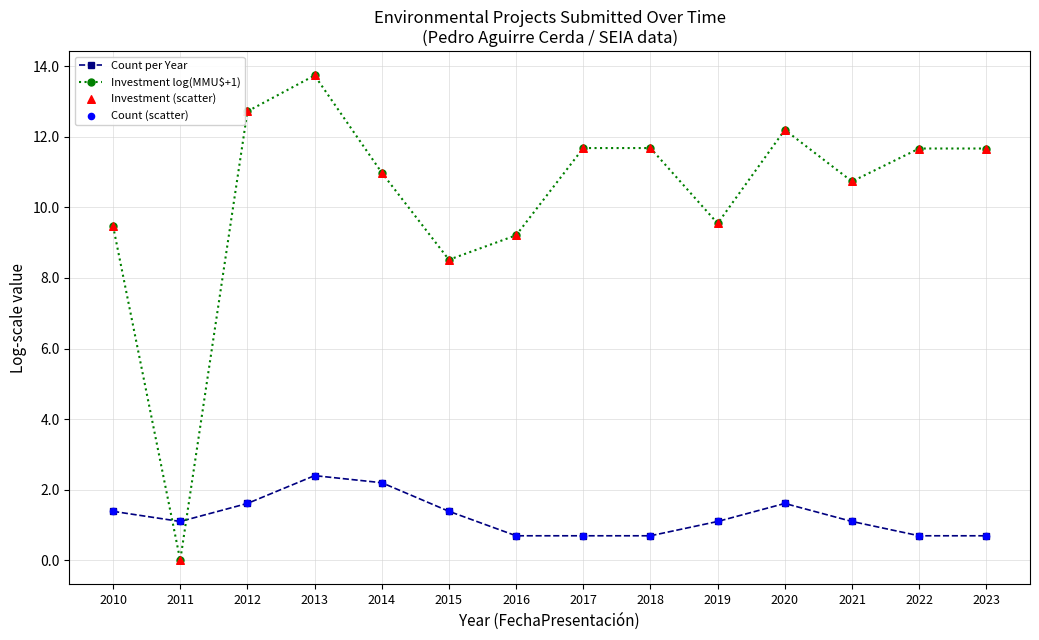

What is the total value across all series at 2010?

10.9